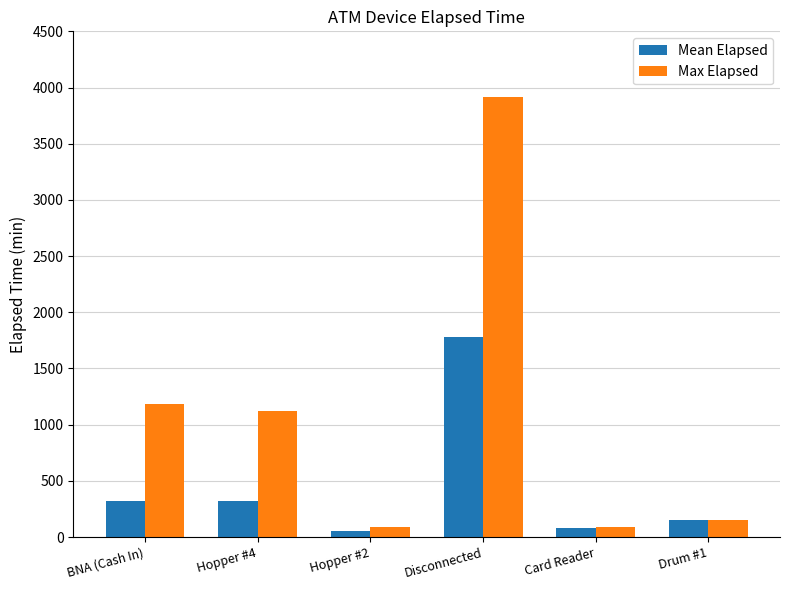

What are all the series names shown in the legend?

Mean Elapsed, Max Elapsed